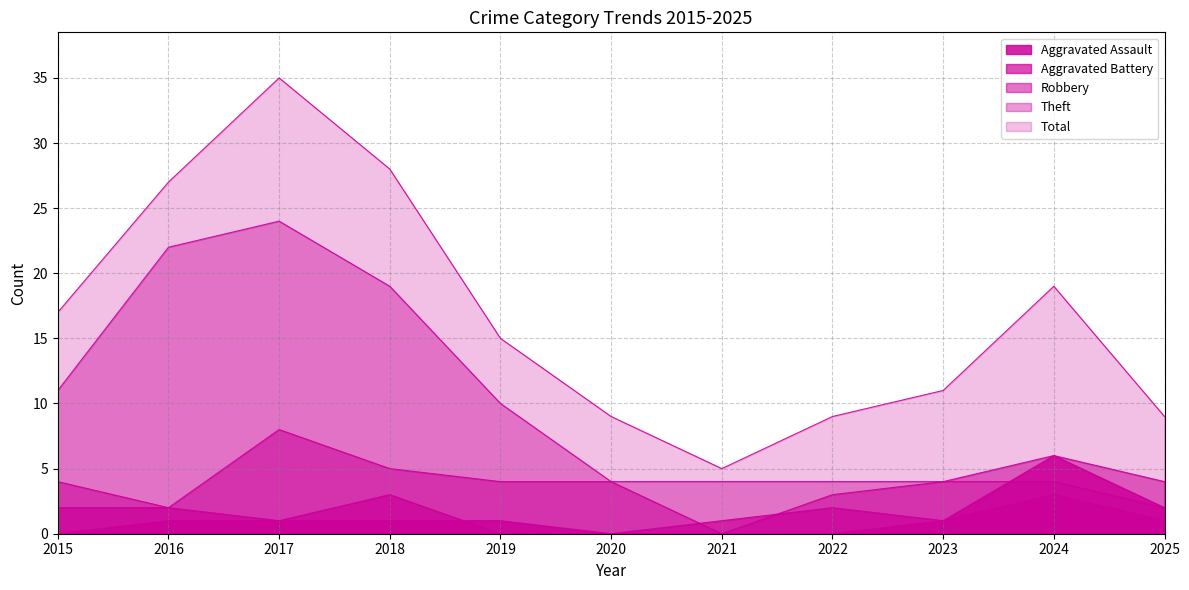

At which label does Aggravated Battery first exceed 1?

2015